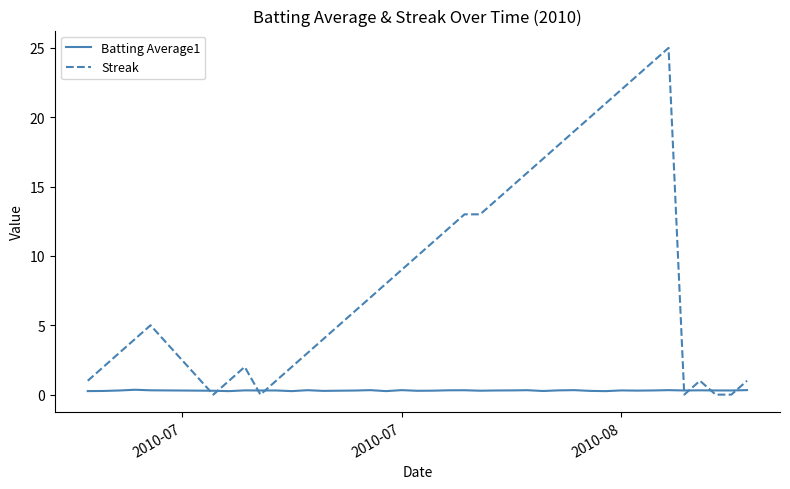

List the series in order of their peak value, highest first.

Streak, Batting Average1